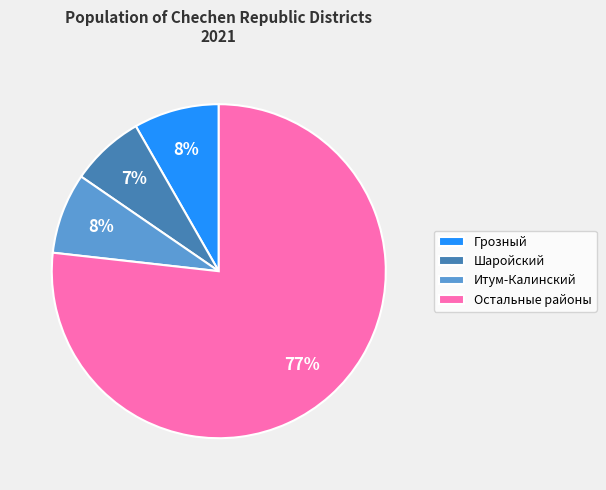

Combined, do Итум-Калинский and Остальные районы account for over 50%?

Yes